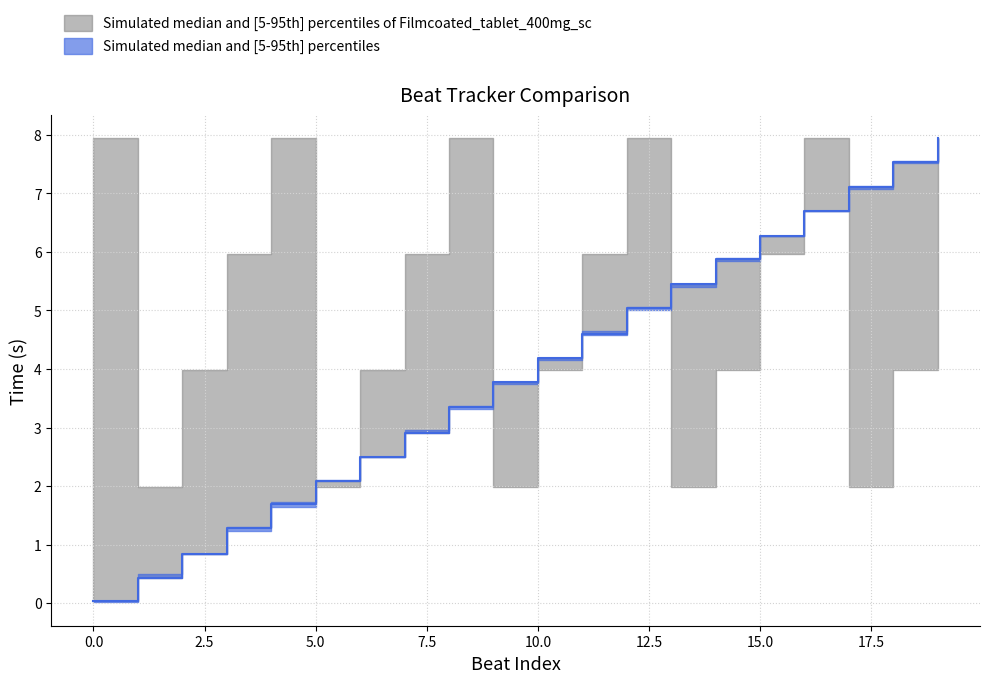

Where does the beats series first go above 4?

10